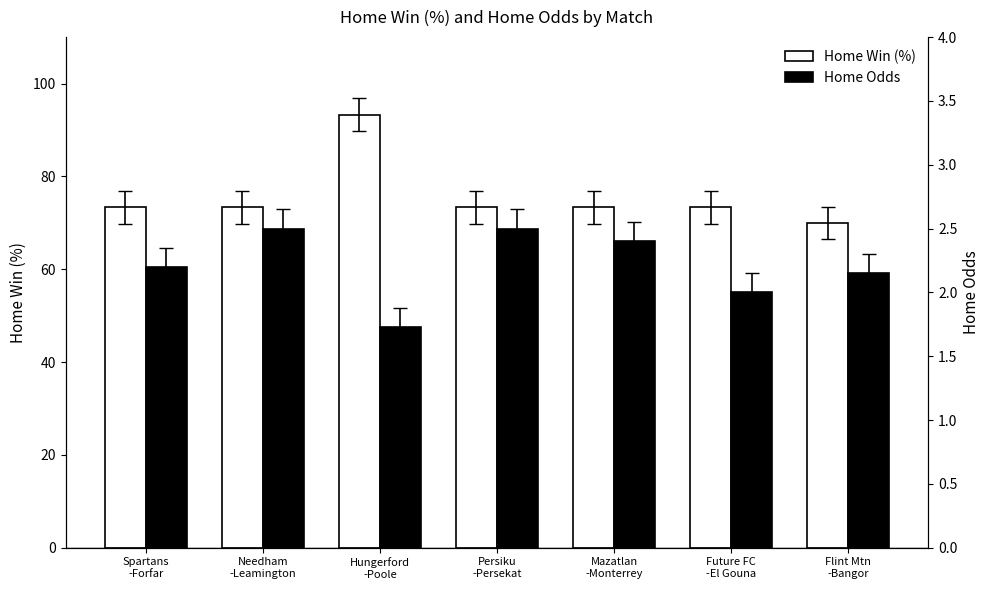

How many data points in Home Odds are less than 2?

1